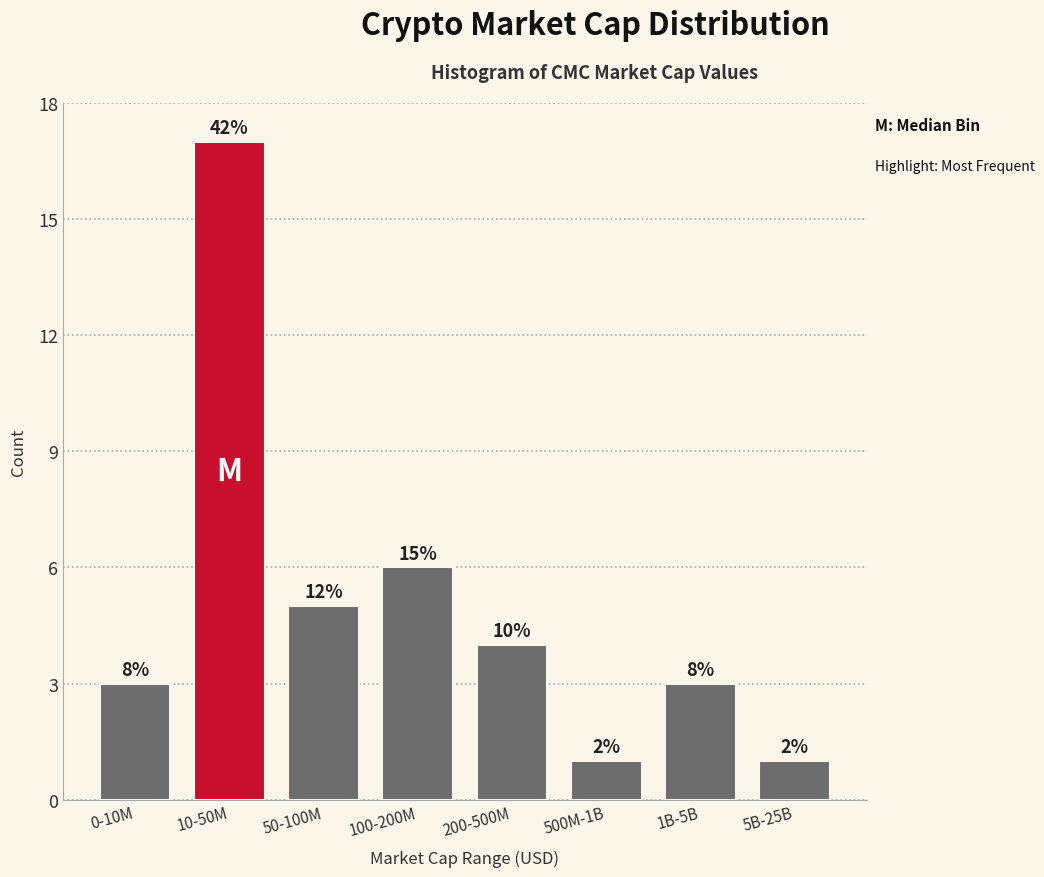

Are the bars horizontal?

No